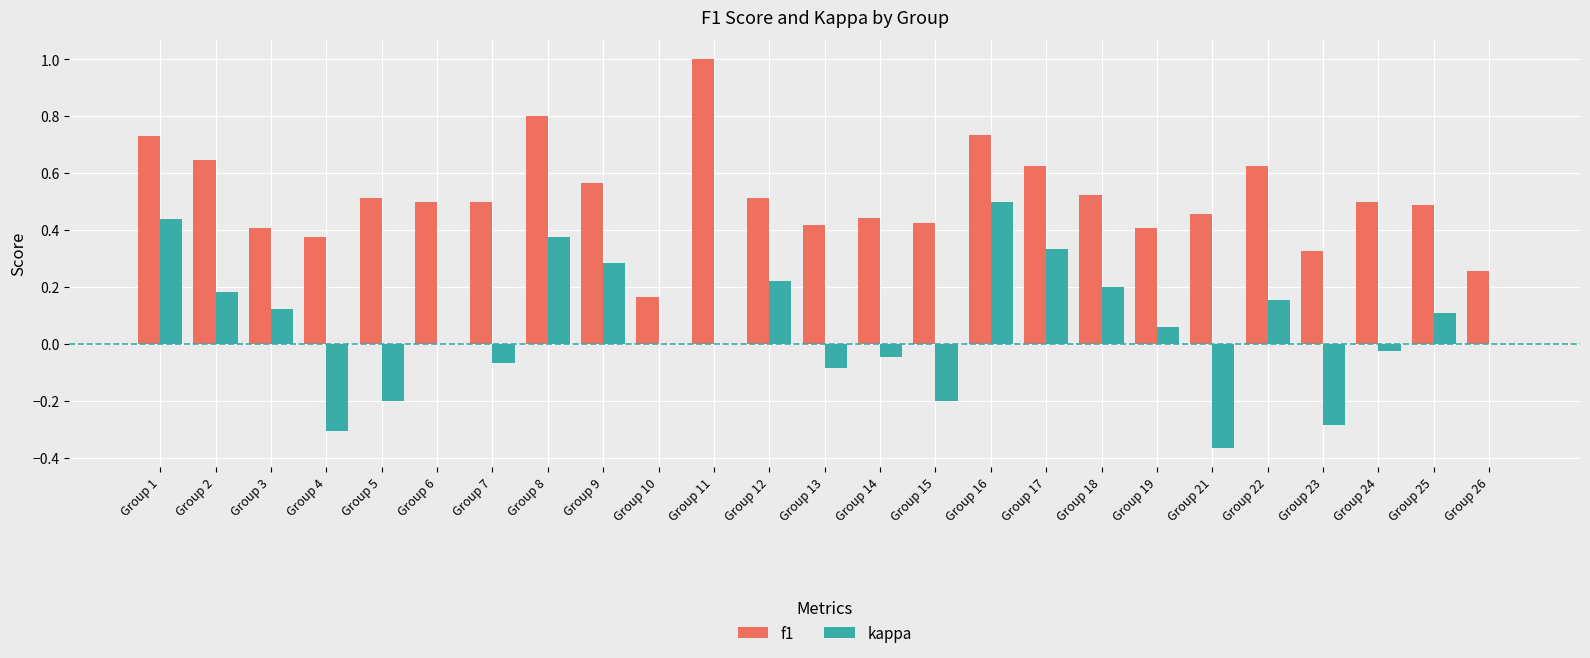

What is the total value across all series at Group 17?

1.0